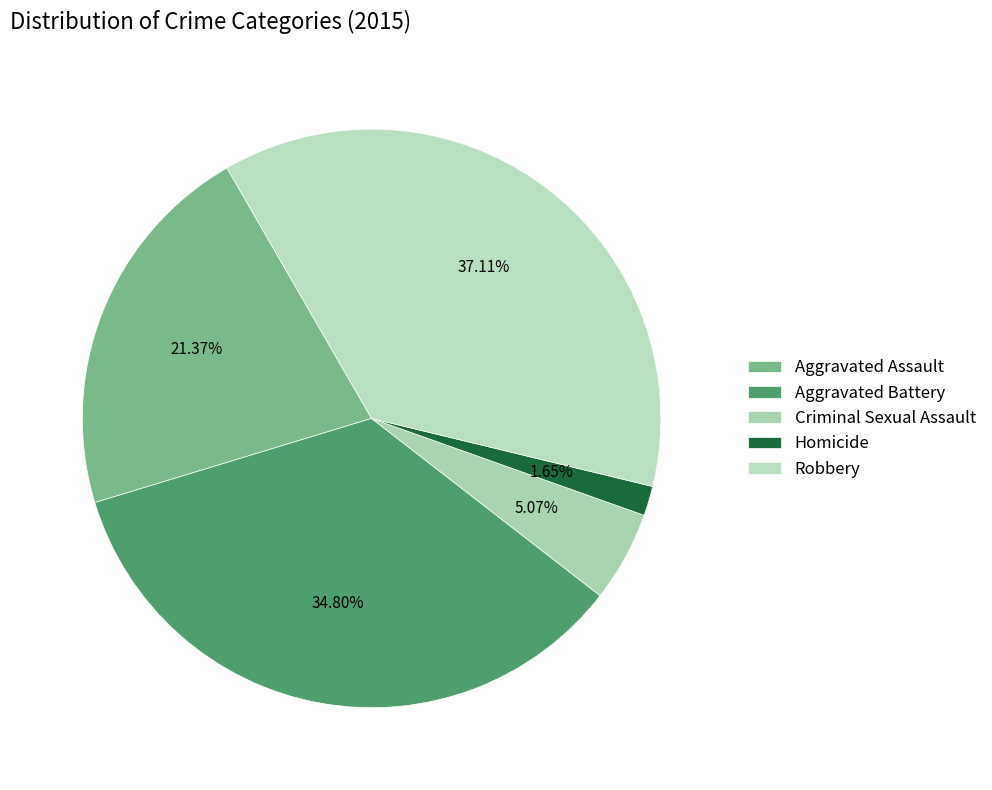

How many slices are in this pie chart?

5